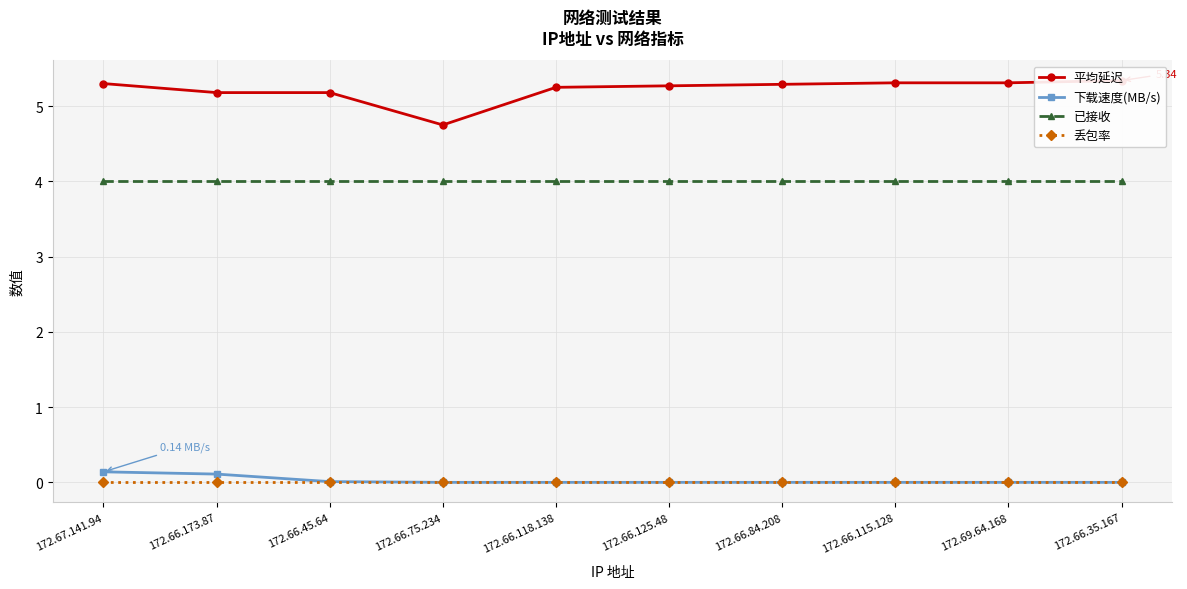

The value of 下载速度(MB/s) at 172.66.35.167 is -0.1. True or false?

False